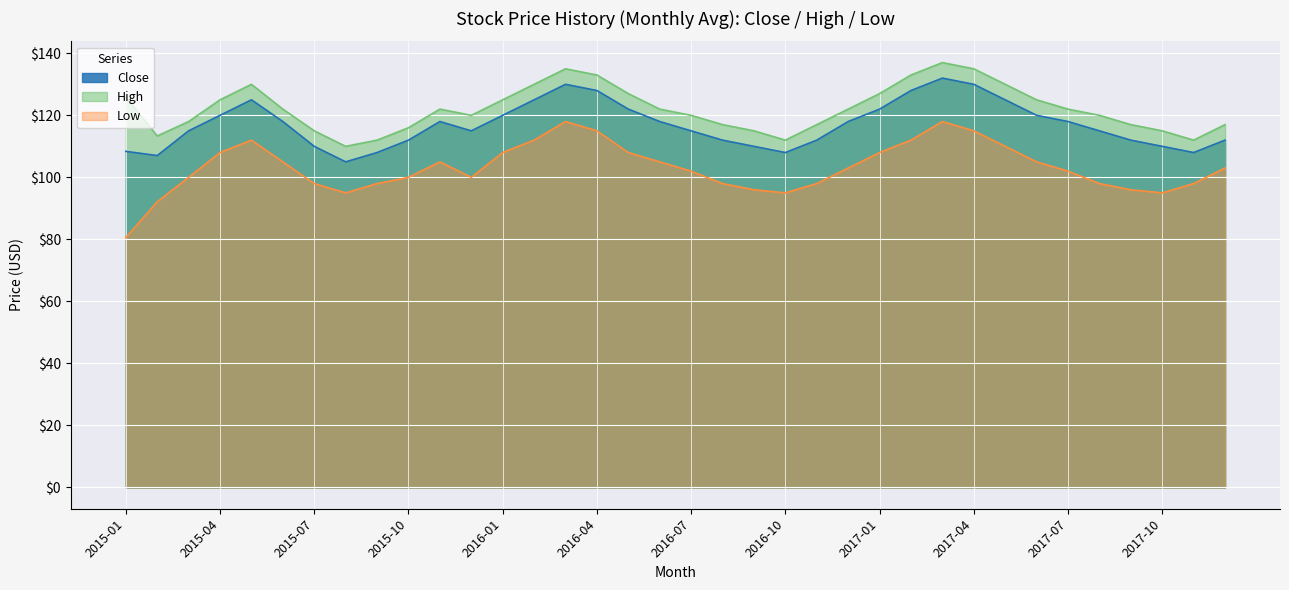

Reading left to right, extract all data points from this chart.

Close: 108.4	107.0	115.0	120.0	125.0	118.0	110.0	105.0	108.0	112.0	118.0	115.0	120.0	125.0	130.0	128.0	122.0	118.0	115.0	112.0	110.0	108.0	112.0	118.0	122.0	128.0	132.0	130.0	125.0	120.0	118.0	115.0	112.0	110.0	108.0	112.0
High: 125.9	113.3	118.0	125.0	130.0	122.0	115.0	110.0	112.0	116.0	122.0	120.0	125.0	130.0	135.0	133.0	127.0	122.0	120.0	117.0	115.0	112.0	117.0	122.0	127.0	133.0	137.0	135.0	130.0	125.0	122.0	120.0	117.0	115.0	112.0	117.0
Low: 80.6	92.1	100.0	108.0	112.0	105.0	98.0	95.0	98.0	100.0	105.0	100.0	108.0	112.0	118.0	115.0	108.0	105.0	102.0	98.0	96.0	95.0	98.0	103.0	108.0	112.0	118.0	115.0	110.0	105.0	102.0	98.0	96.0	95.0	98.0	103.0